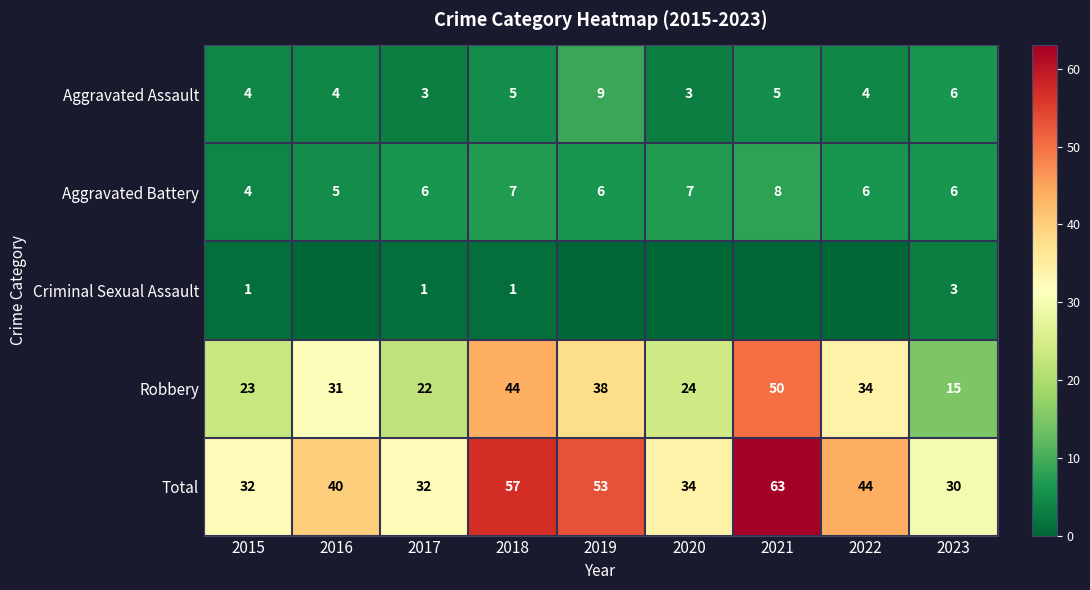

What is the average value of the Aggravated Battery series?

6